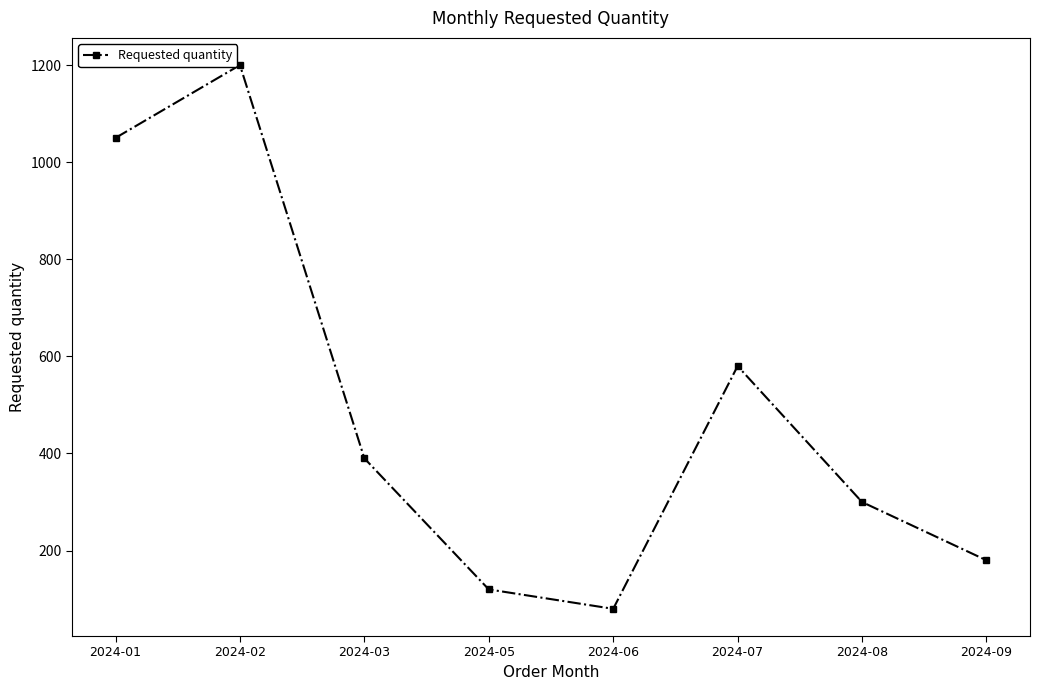

What is the value of the 4th point from the left?

120